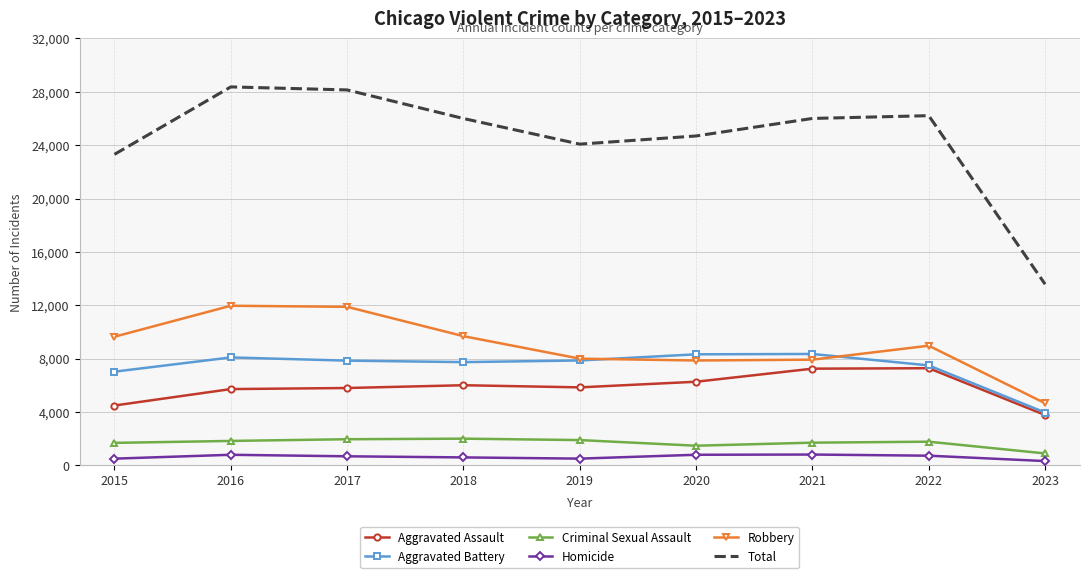

What value does the Aggravated Battery series have at 2023?

3955